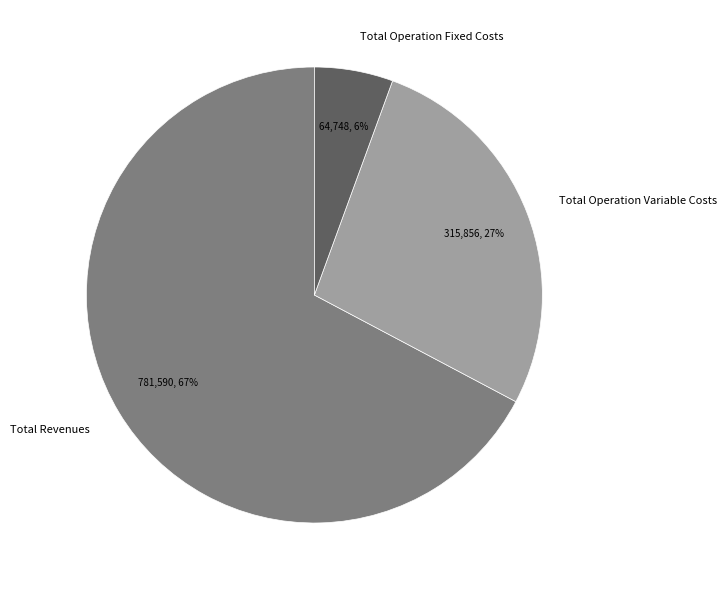

To the nearest percent, what is the combined percentage of Total Revenues and Total Operation Variable Costs?

94%